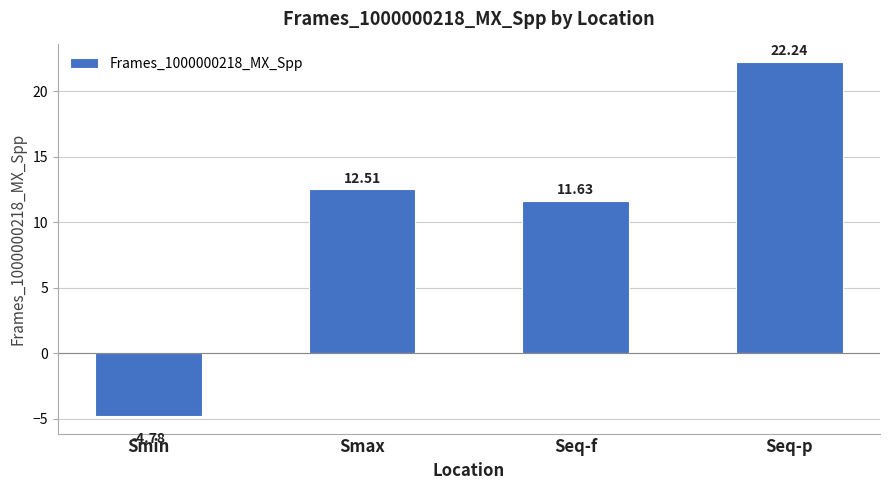

What is the value of the 1st bar from the left?

-4.8